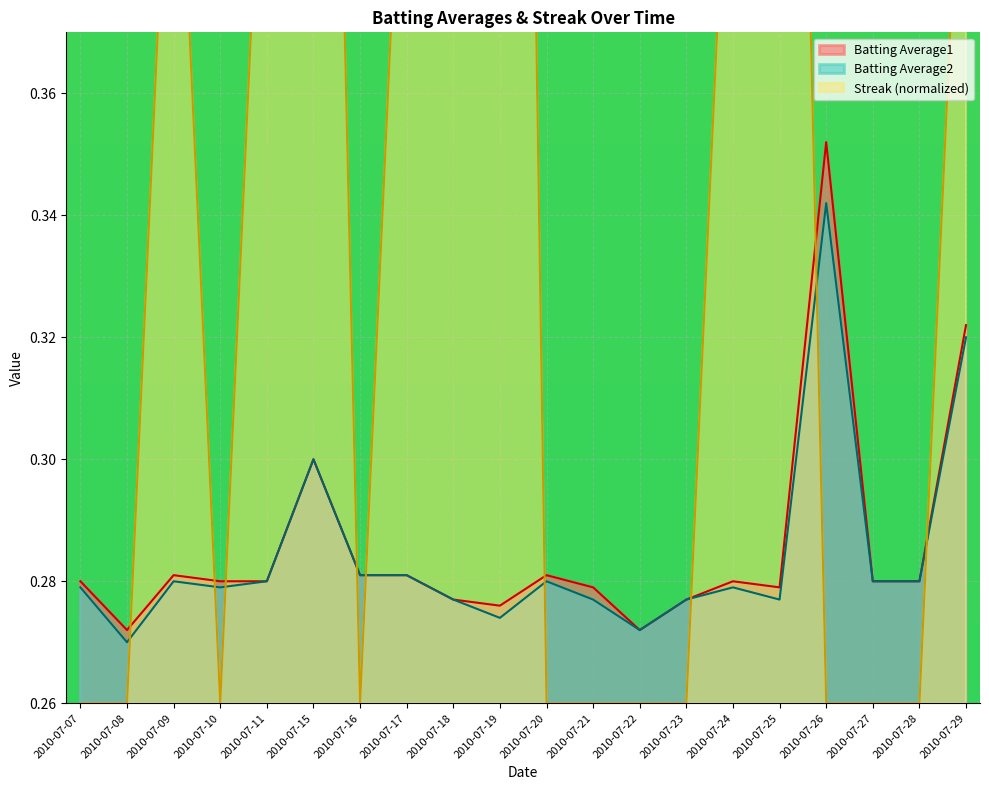

Reading left to right, extract all data points from this chart.

Batting Average1: 2010-07-07=0.3	2010-07-08=0.3	2010-07-09=0.3	2010-07-10=0.3	2010-07-11=0.3	2010-07-15=0.3	2010-07-16=0.3	2010-07-17=0.3	2010-07-18=0.3	2010-07-19=0.3	2010-07-20=0.3	2010-07-21=0.3	2010-07-22=0.3	2010-07-23=0.3	2010-07-24=0.3	2010-07-25=0.3	2010-07-26=0.4	2010-07-27=0.3	2010-07-28=0.3	2010-07-29=0.3
Batting Average2: 2010-07-07=0.3	2010-07-08=0.3	2010-07-09=0.3	2010-07-10=0.3	2010-07-11=0.3	2010-07-15=0.3	2010-07-16=0.3	2010-07-17=0.3	2010-07-18=0.3	2010-07-19=0.3	2010-07-20=0.3	2010-07-21=0.3	2010-07-22=0.3	2010-07-23=0.3	2010-07-24=0.3	2010-07-25=0.3	2010-07-26=0.3	2010-07-27=0.3	2010-07-28=0.3	2010-07-29=0.3
Streak: 2010-07-07=0.3	2010-07-08=0.3	2010-07-09=0.4	2010-07-10=0.3	2010-07-11=0.4	2010-07-15=0.6	2010-07-16=0.3	2010-07-17=0.4	2010-07-18=0.6	2010-07-19=0.8	2010-07-20=0.3	2010-07-21=0.3	2010-07-22=0.3	2010-07-23=0.3	2010-07-24=0.4	2010-07-25=0.6	2010-07-26=0.3	2010-07-27=0.3	2010-07-28=0.3	2010-07-29=0.4